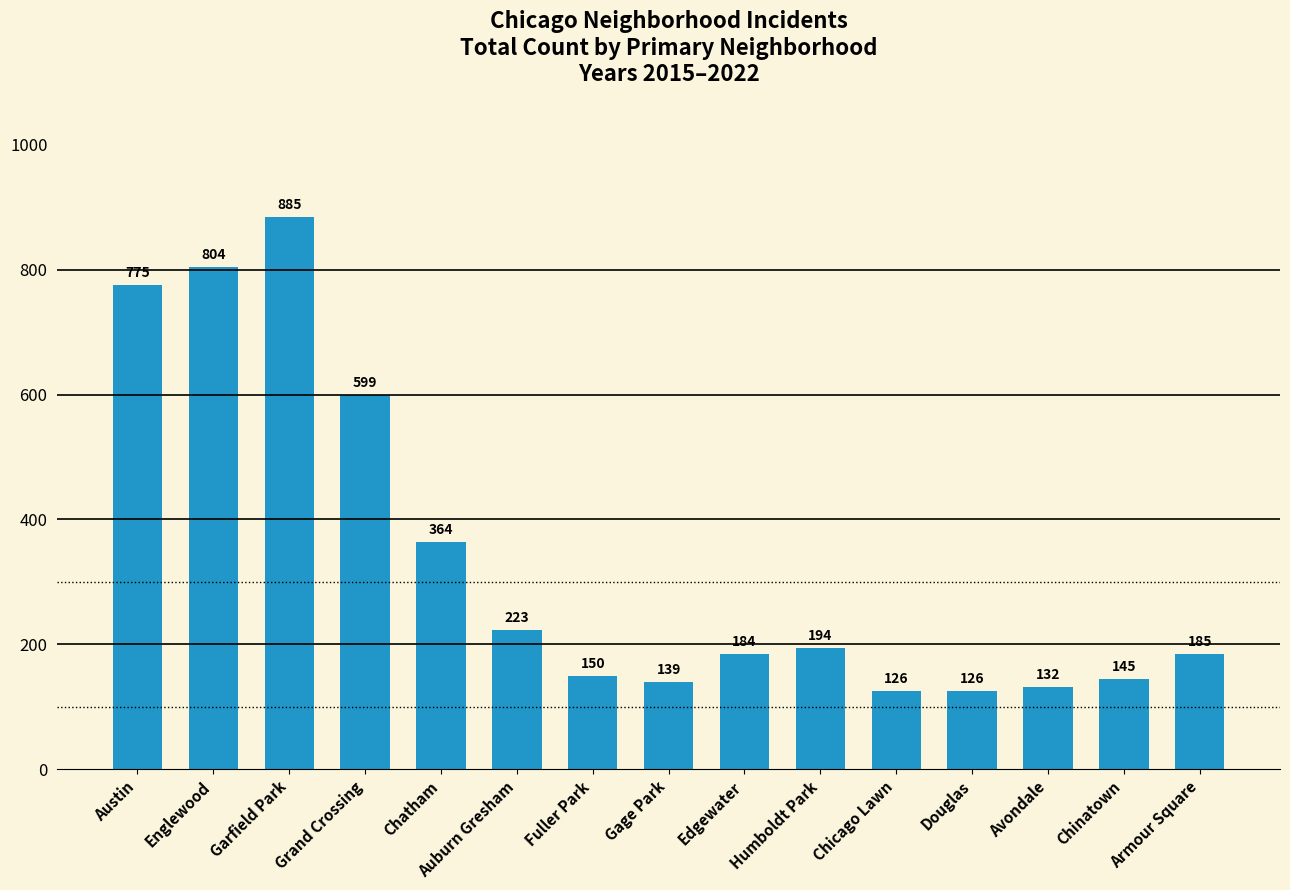

What is the smallest value displayed?

126